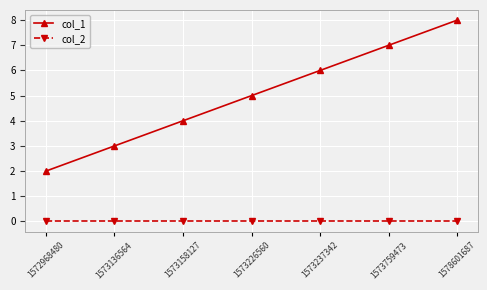

How many lines are shown in the chart?

2